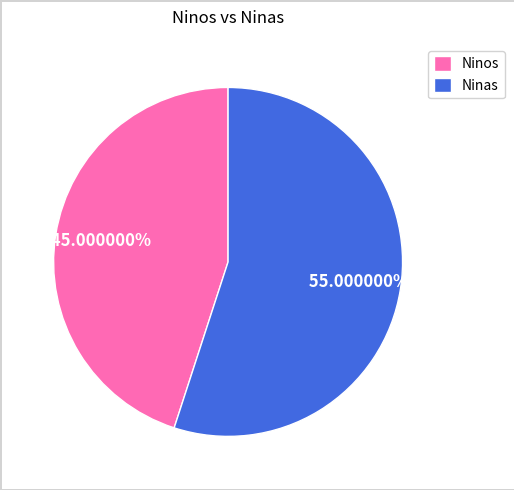

What is the largest slice in the pie chart?

Ninas